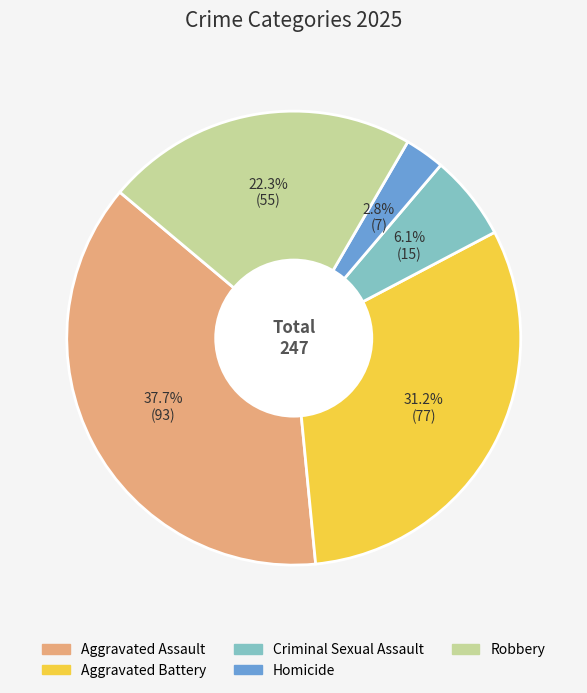

Rank the categories by value from highest to lowest.

Aggravated Assault, Aggravated Battery, Robbery, Criminal Sexual Assault, Homicide